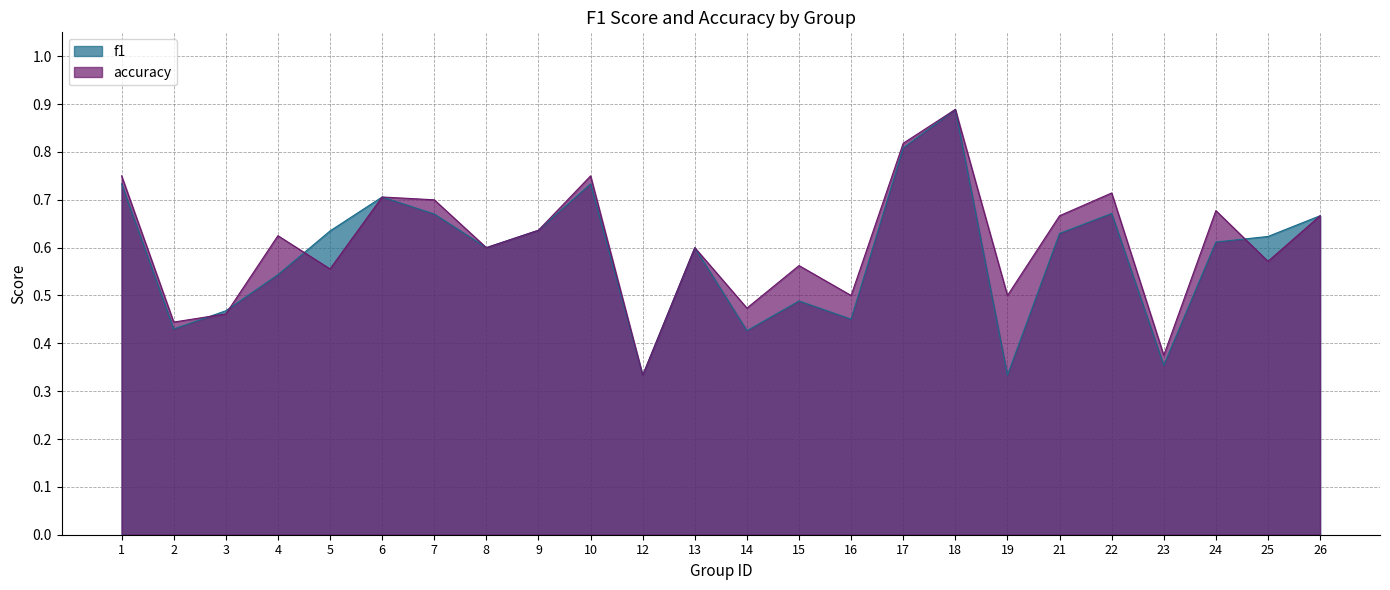

How many series are shown in this chart?

2